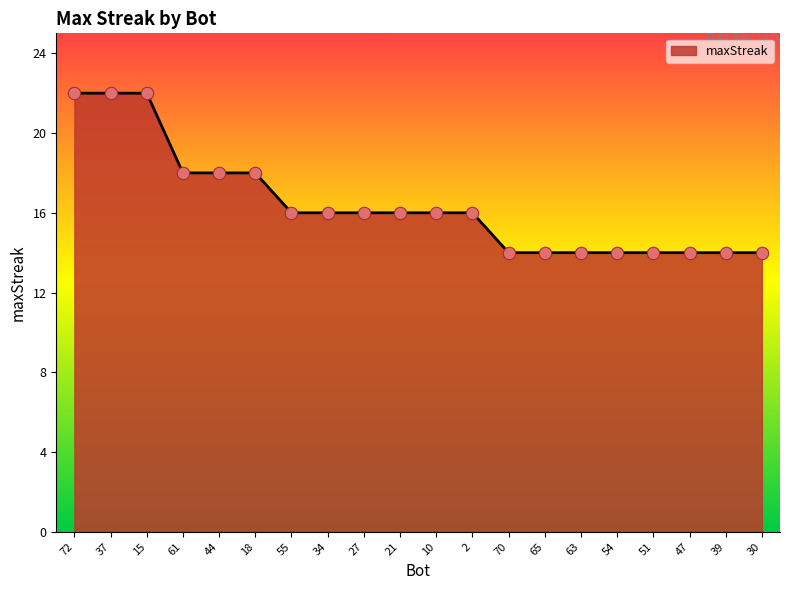

Between 34 and 30, which is larger?

34